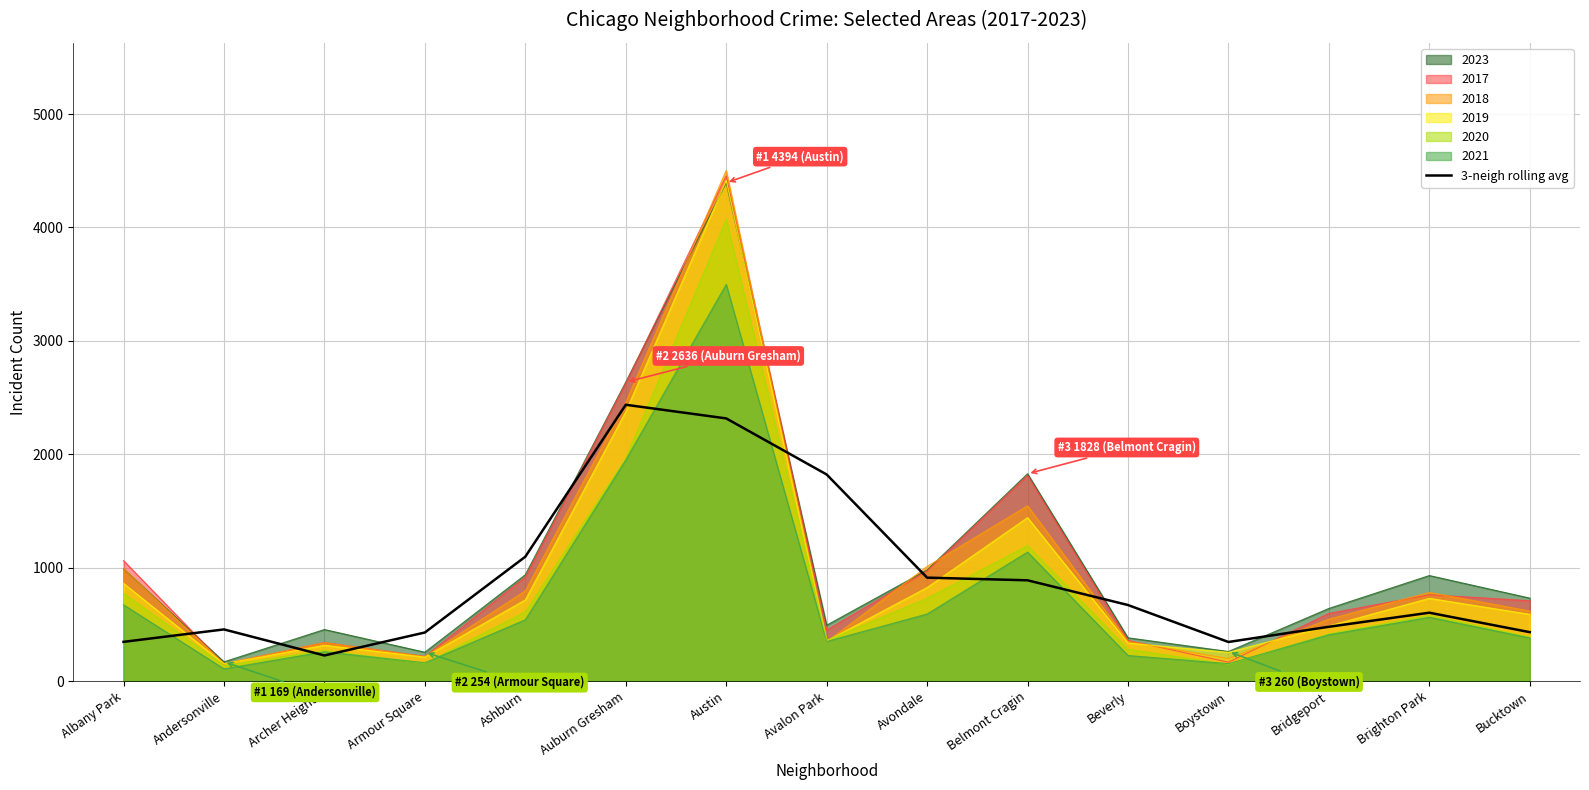

What is the smallest value displayed?

107.0